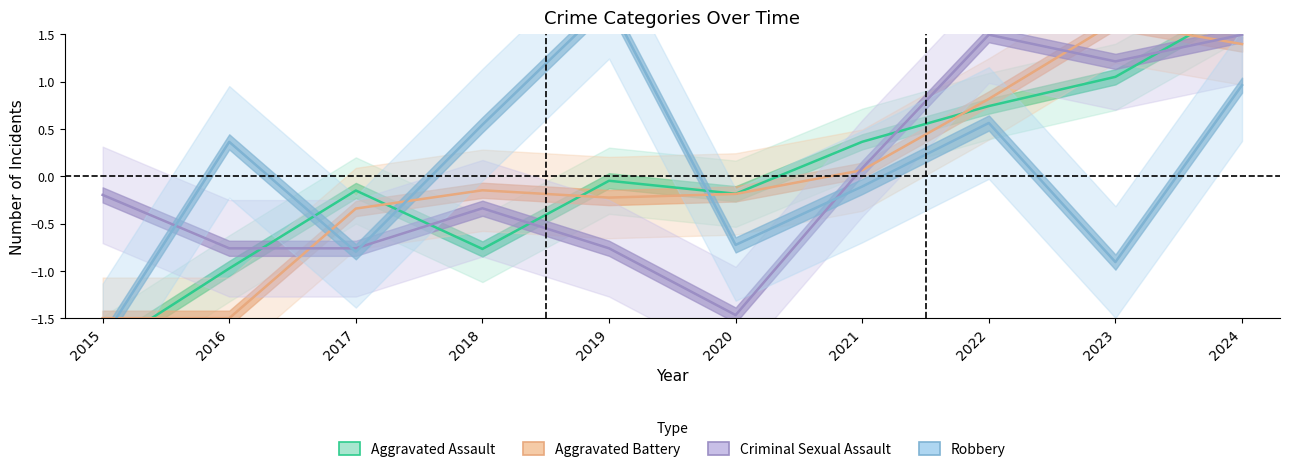

What is the maximum value for Aggravated Battery?

1.6